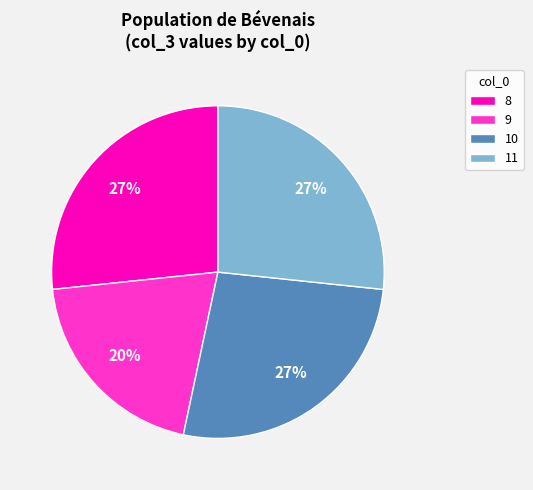

Between 11 and 9, which is larger?

11